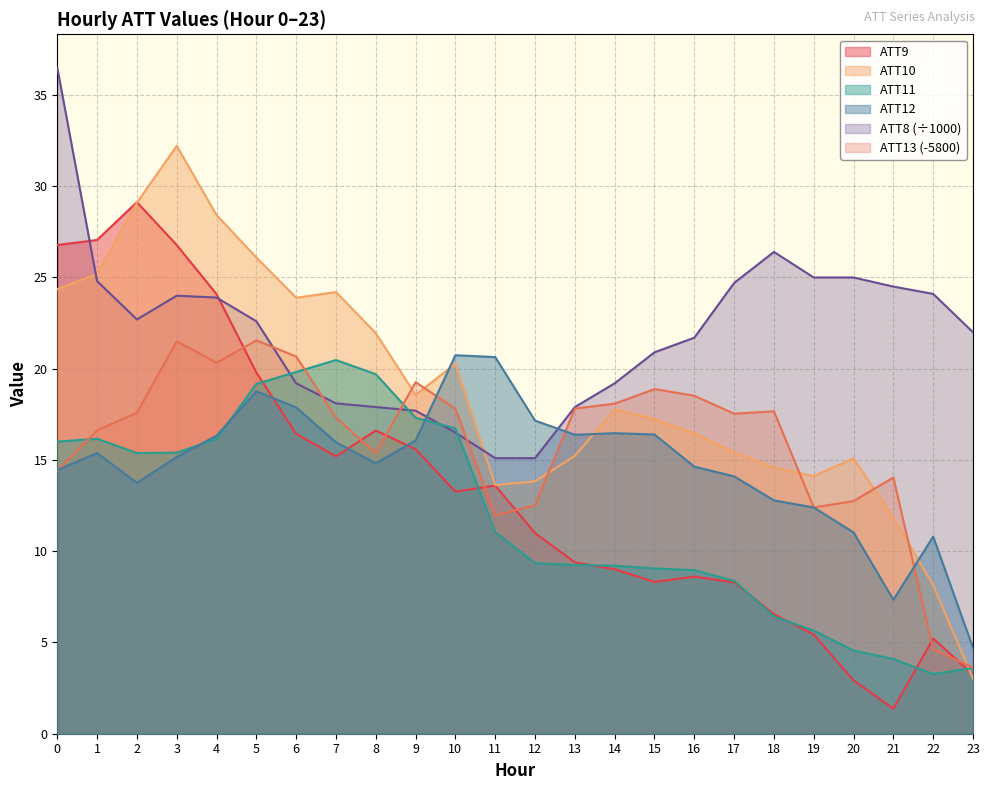

What is the greatest value displayed?

36.5